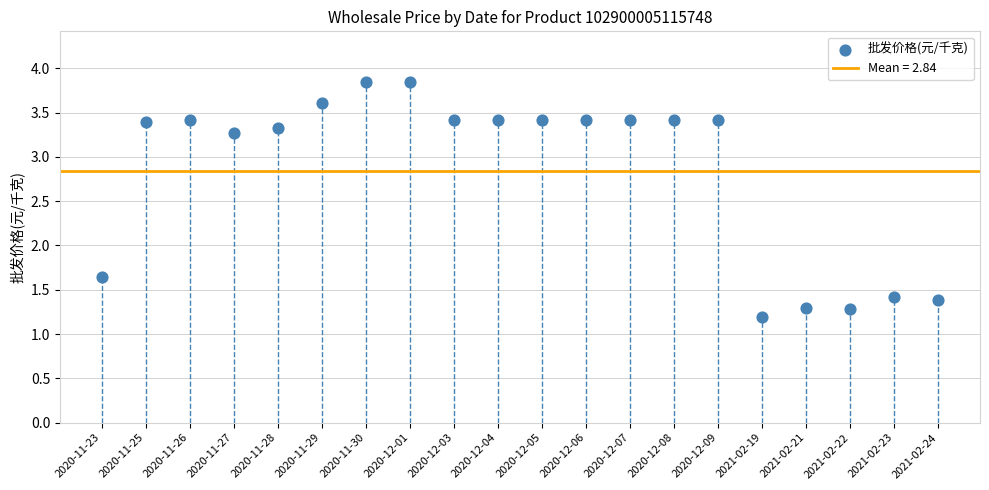

What Y value in the scatter plot is closest to 2?

1.6